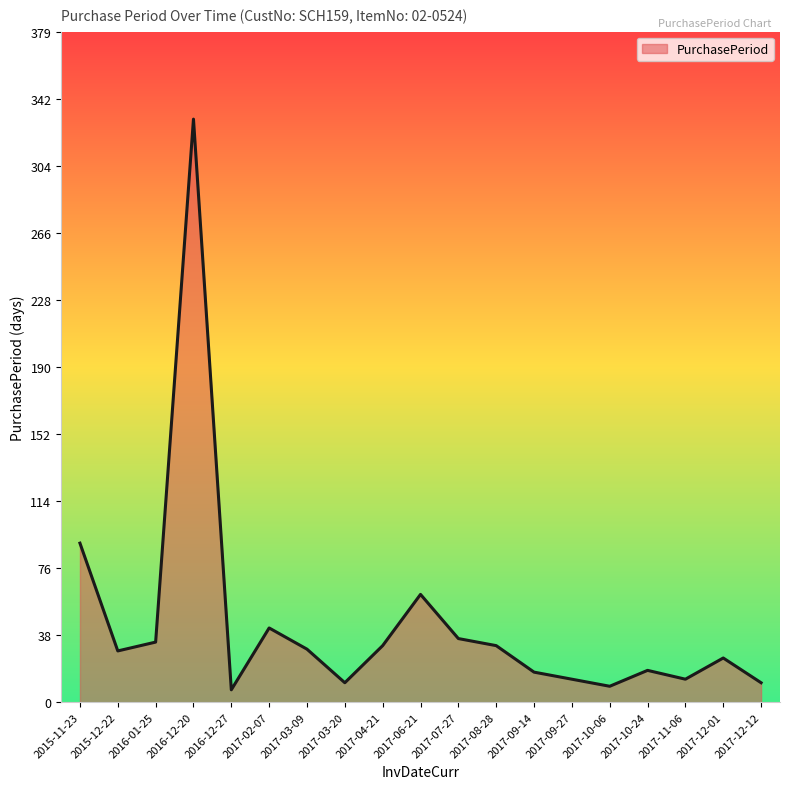

What is the maximum value shown in the chart?

330